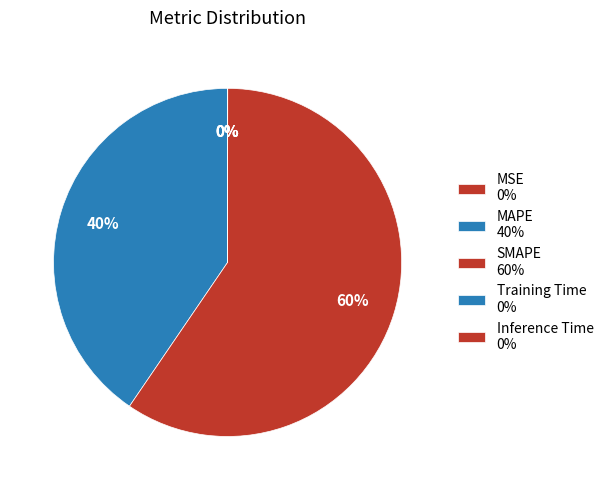

Does Training Time represent more than half of the total?

No